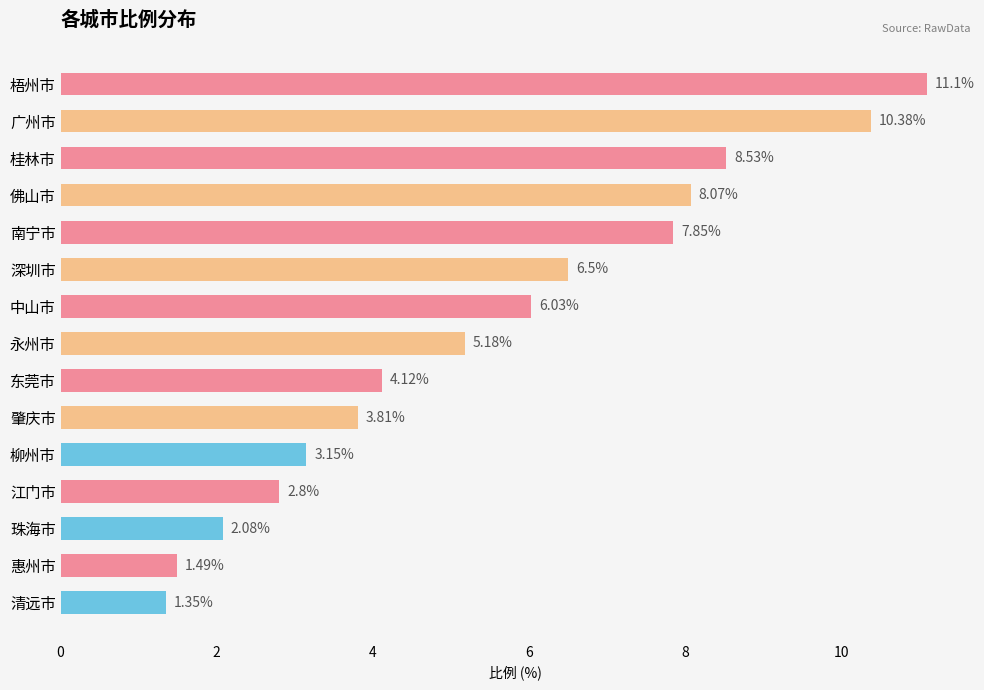

What is the label of the 12th bar from the top?

江门市